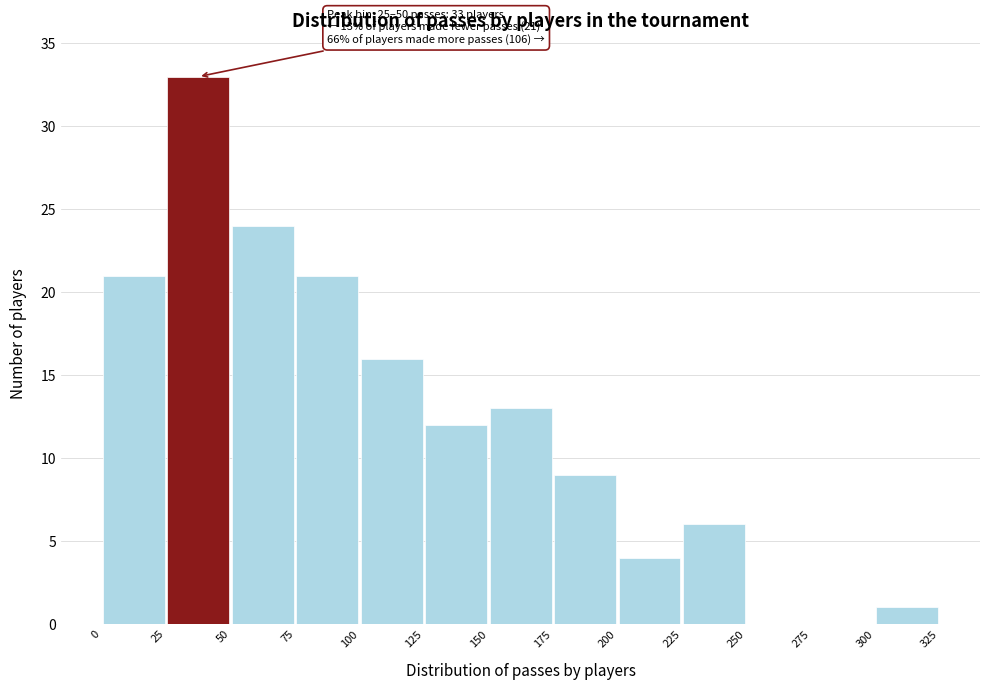

Which range on the x-axis has the tallest bar?

25 to 50